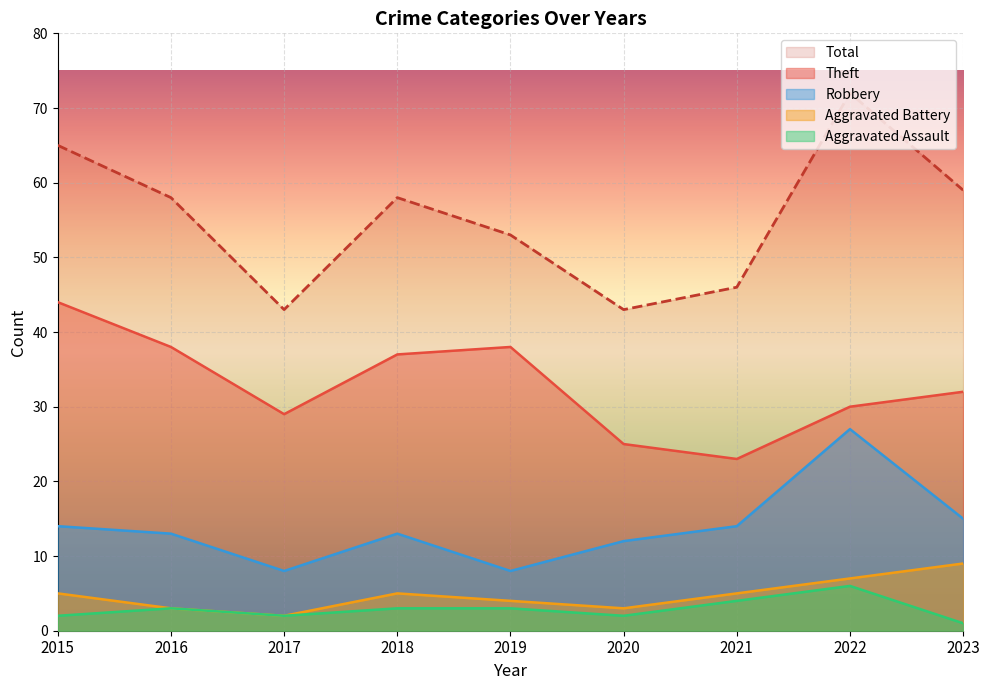

What is the value of the Aggravated Assault point at the 6th from the left?

2